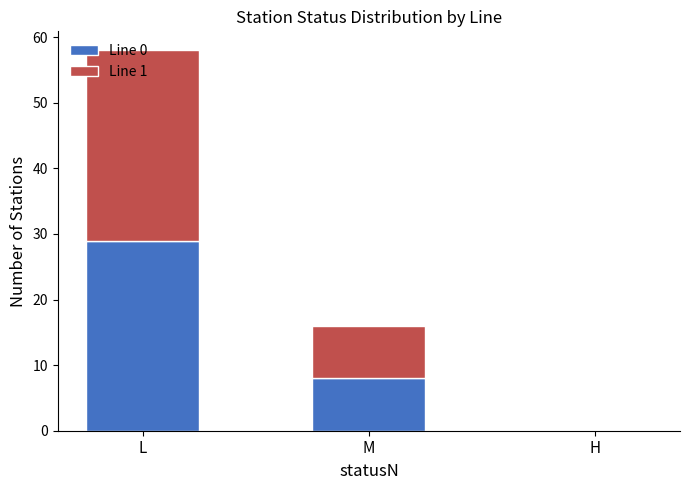

The value of Line 0 at M is 8. True or false?

True